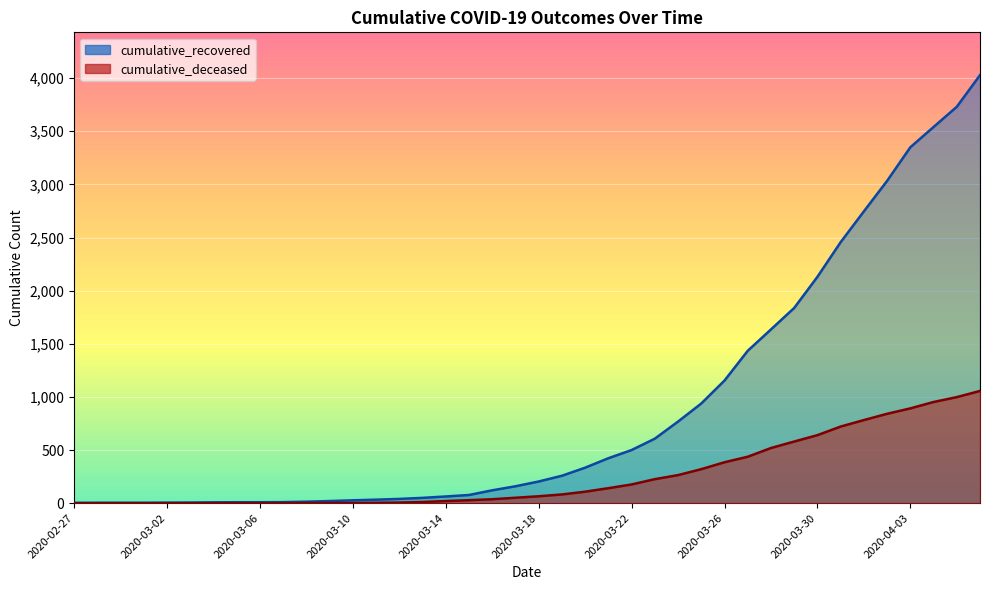

What is the value of the cumulative_deceased point at the 27th from the left?

264